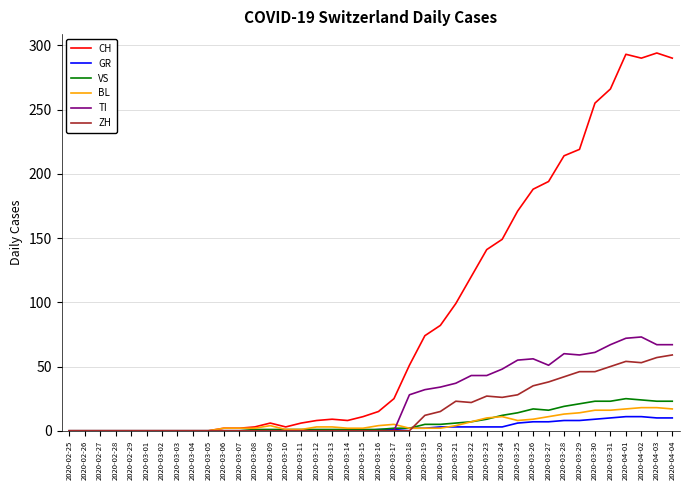

Is it true that ZH equals 27 at 2020-03-23?

True